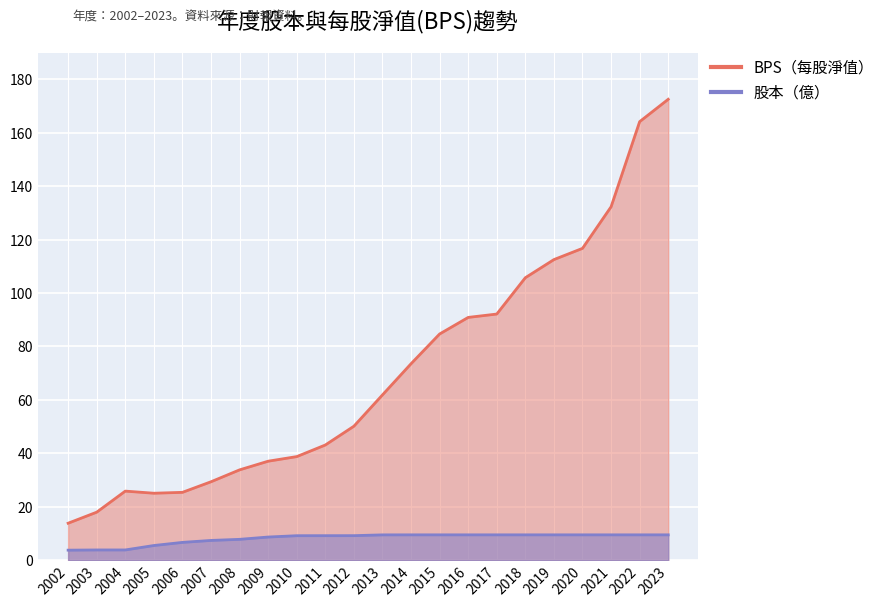

Which series changed the most between 2004 and 2013?

BPS